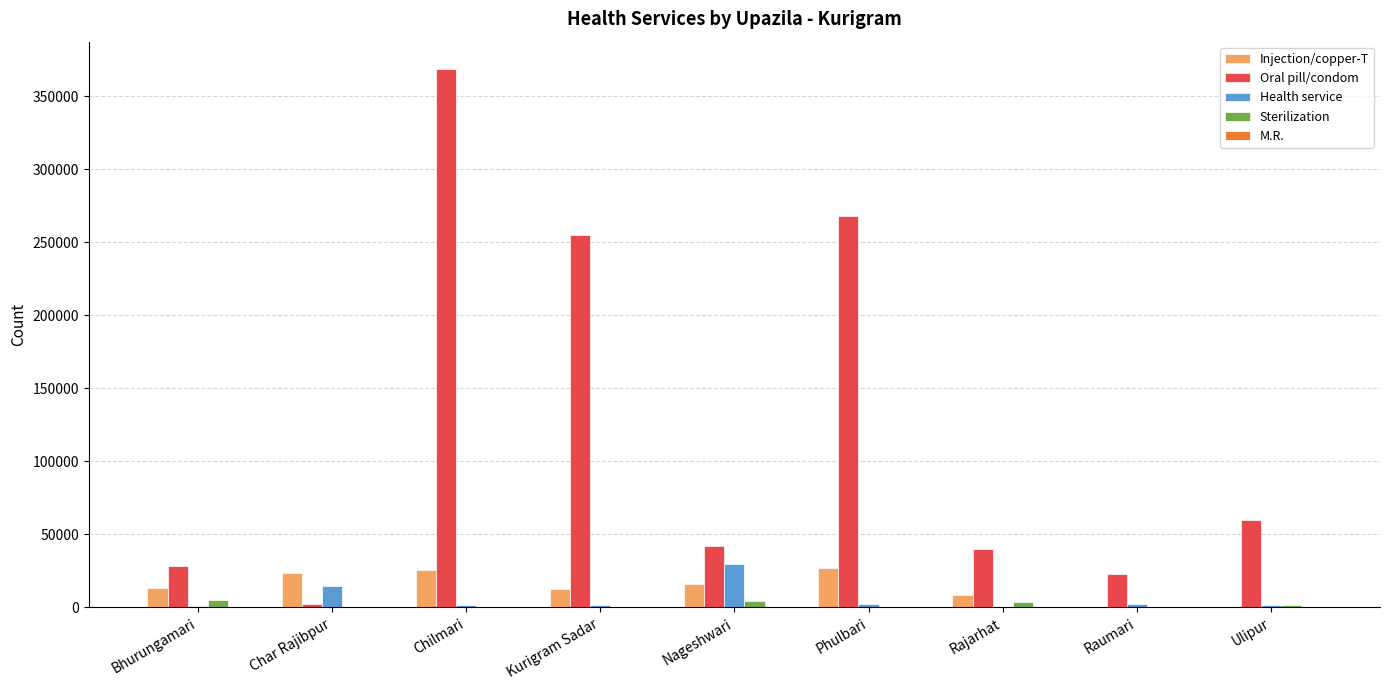

Which series has the largest total across all categories?

Oral pill/condom